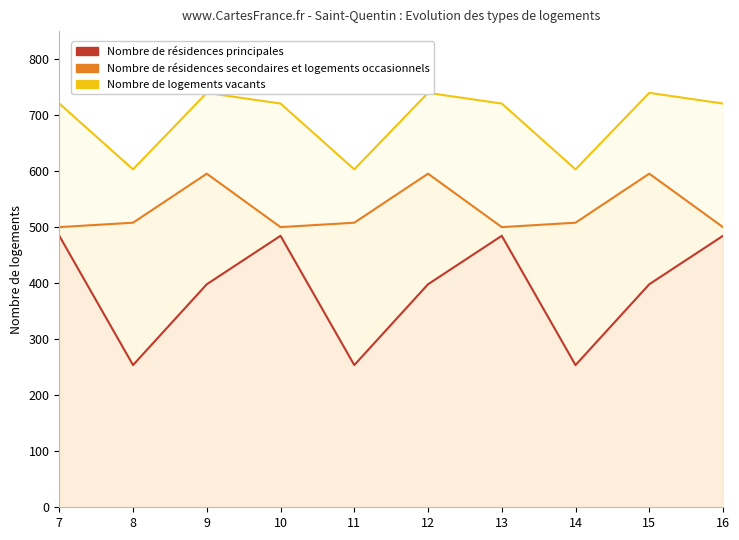

At how many categories does at least one series exceed 487?

10